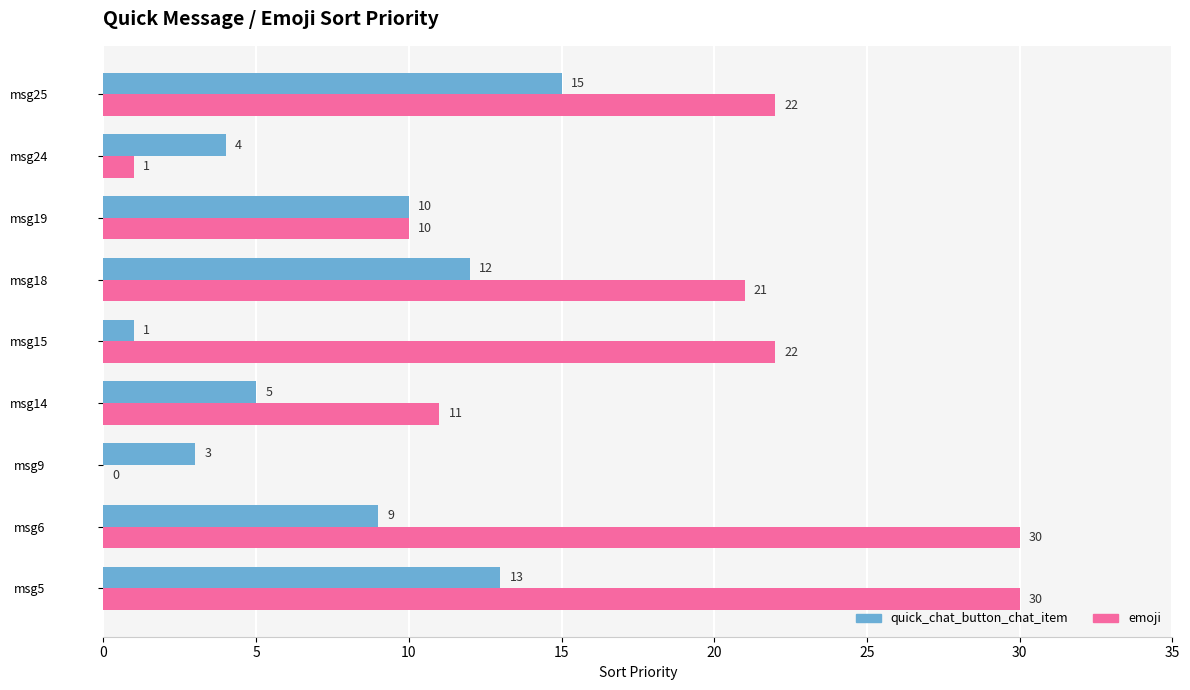

Which series changed the most between msg14 and msg19?

quick_chat_button_chat_item